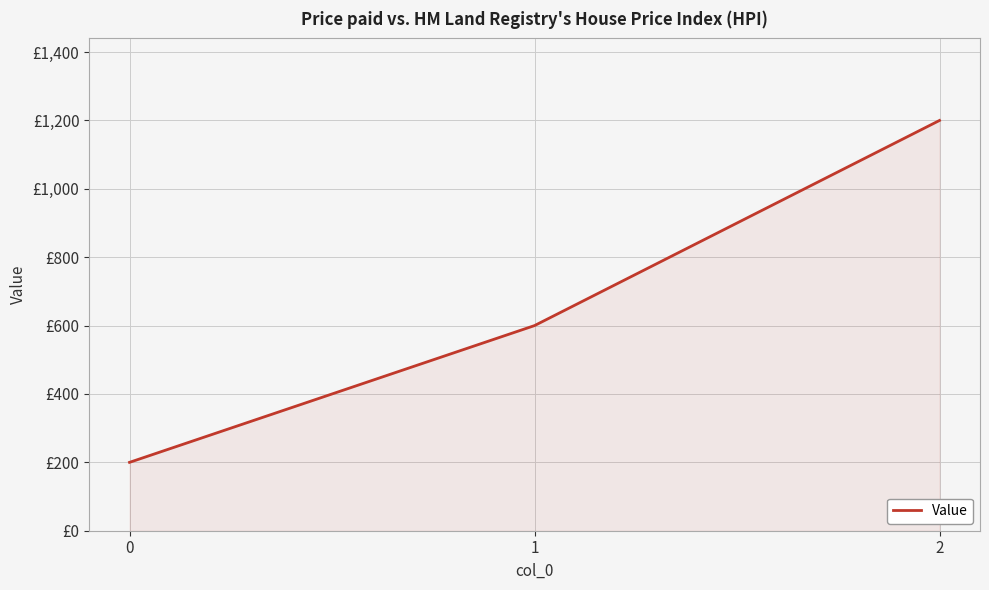

The value at 0 is 49. True or false?

False